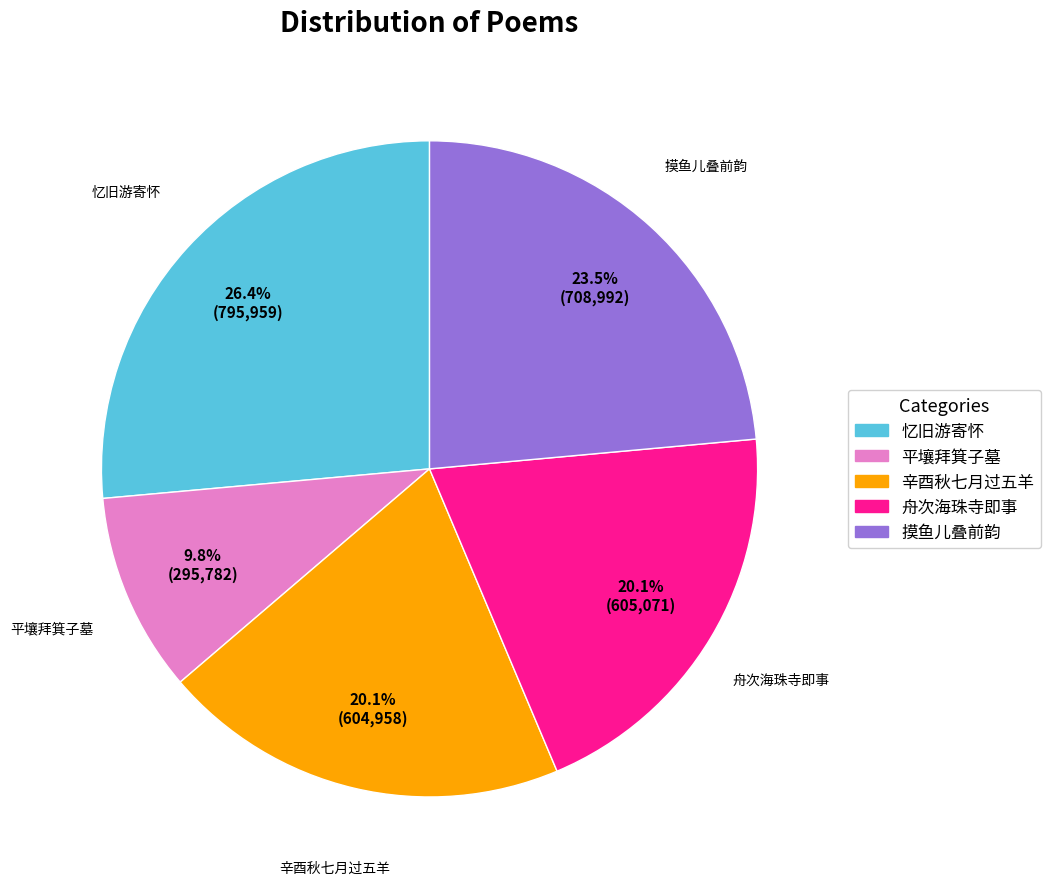

To the nearest percent, what is the difference between the largest and smallest slice percentages?

17%